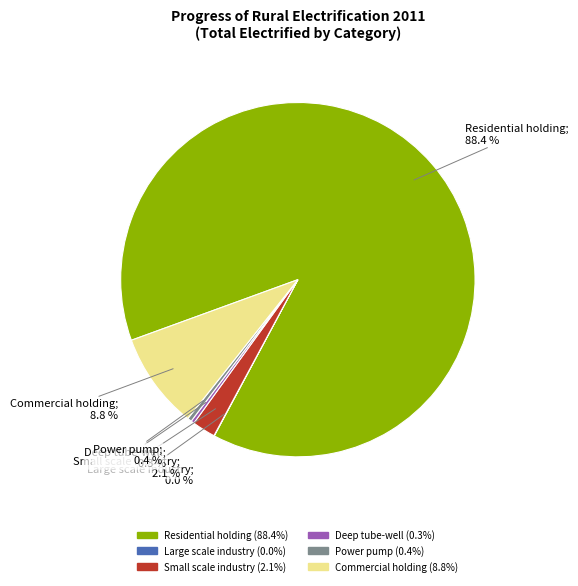

Combined, what portion of the pie is Commercial holding and Power pump?

9.2%